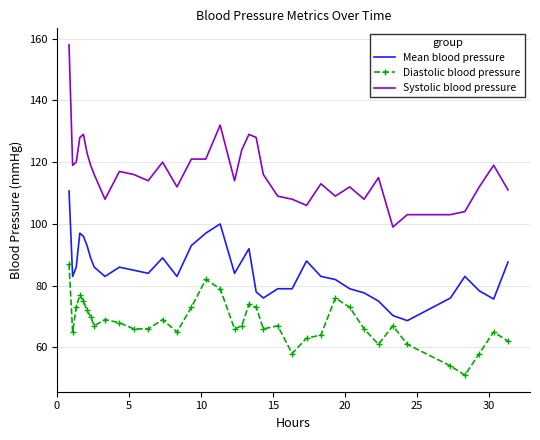

What is the highest value of the Mean blood pressure series?

110.7